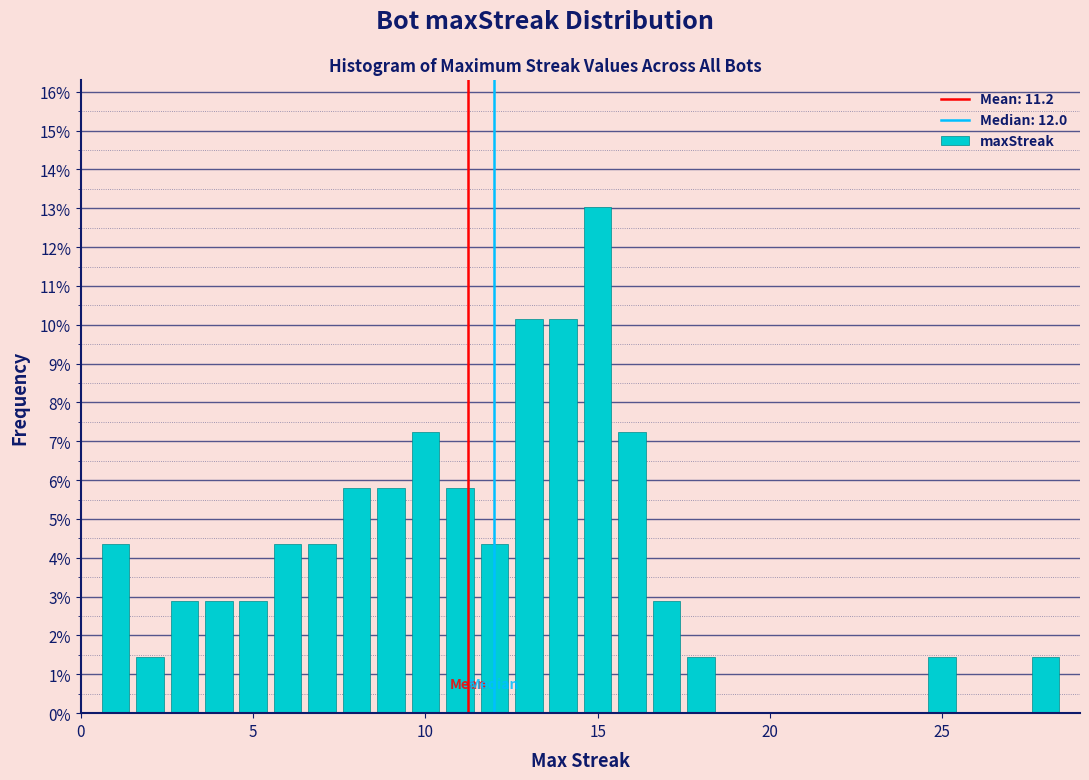

Around what value on the x-axis is the tallest bar? Give the approximate position of its centre, as read against the axis.

15.0